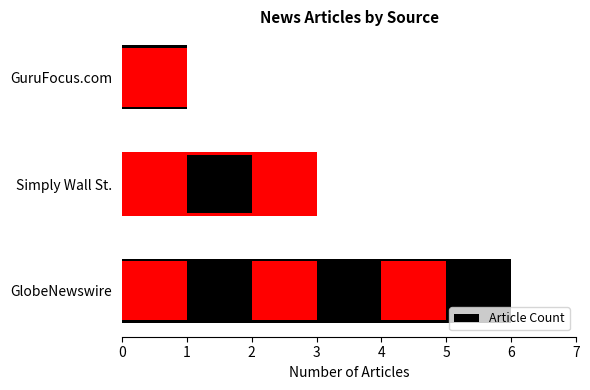

What is the sum of the values at GuruFocus.com and Simply Wall St.?

4